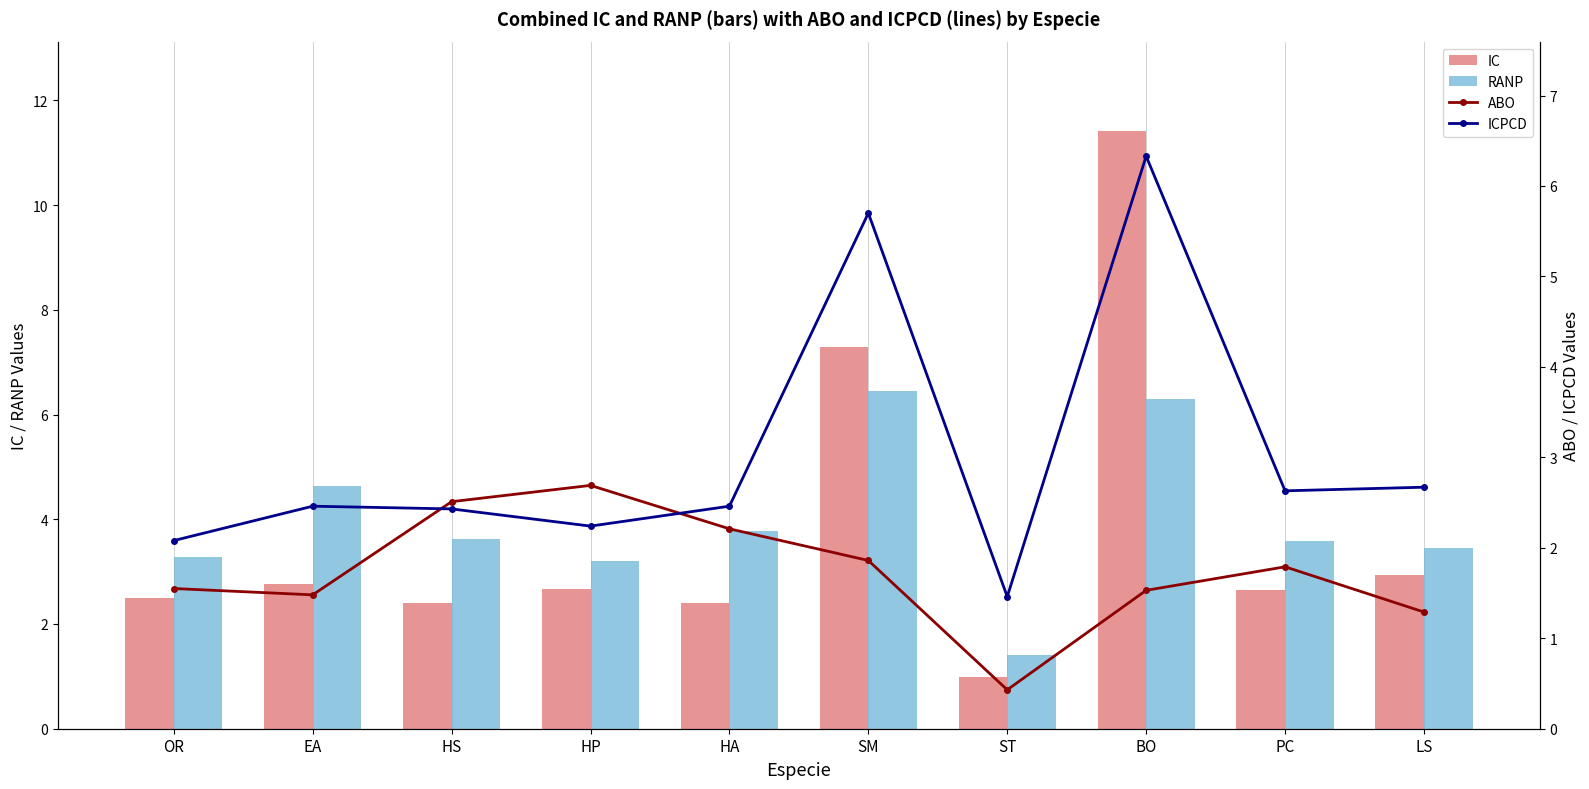

At ST, list the series in order from smallest to largest.

ABO, IC, RANP, ICPCD